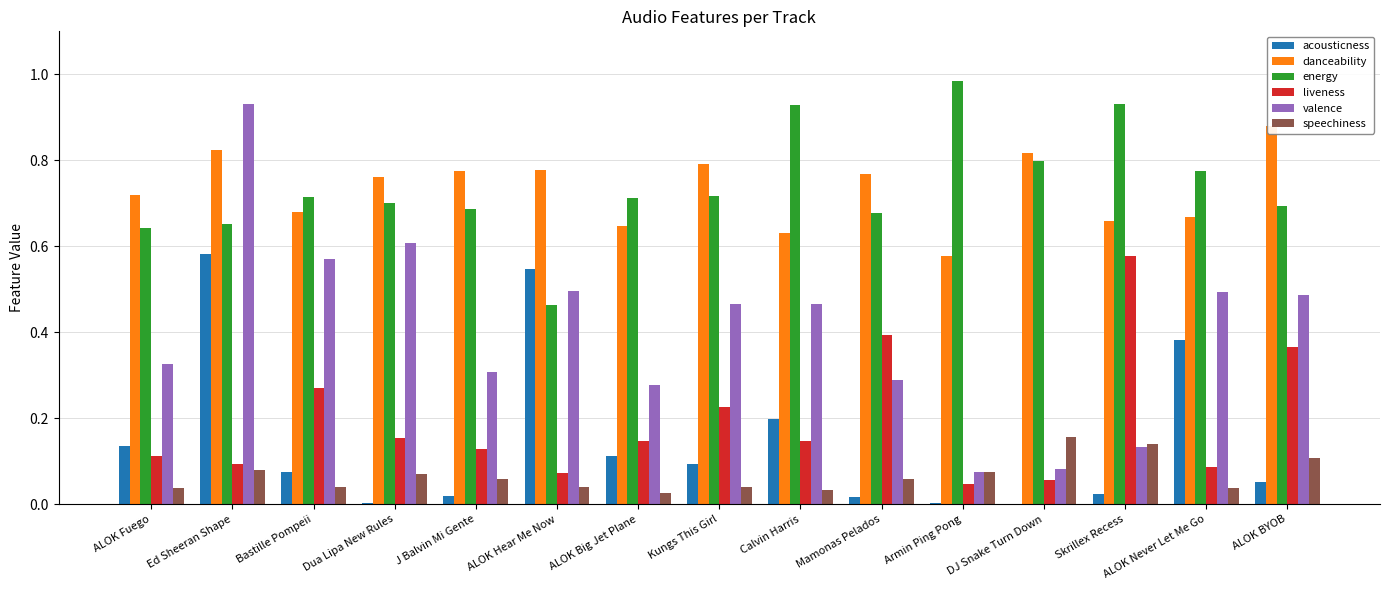

What is the approximate value of liveness at ALOK Fuego?

0.1